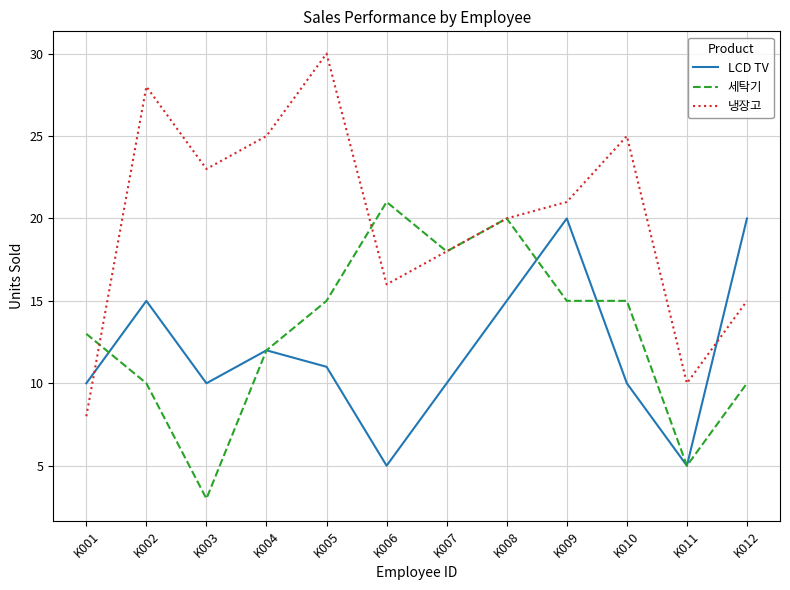

Which category has the lowest value in the 세탁기 series?

K003